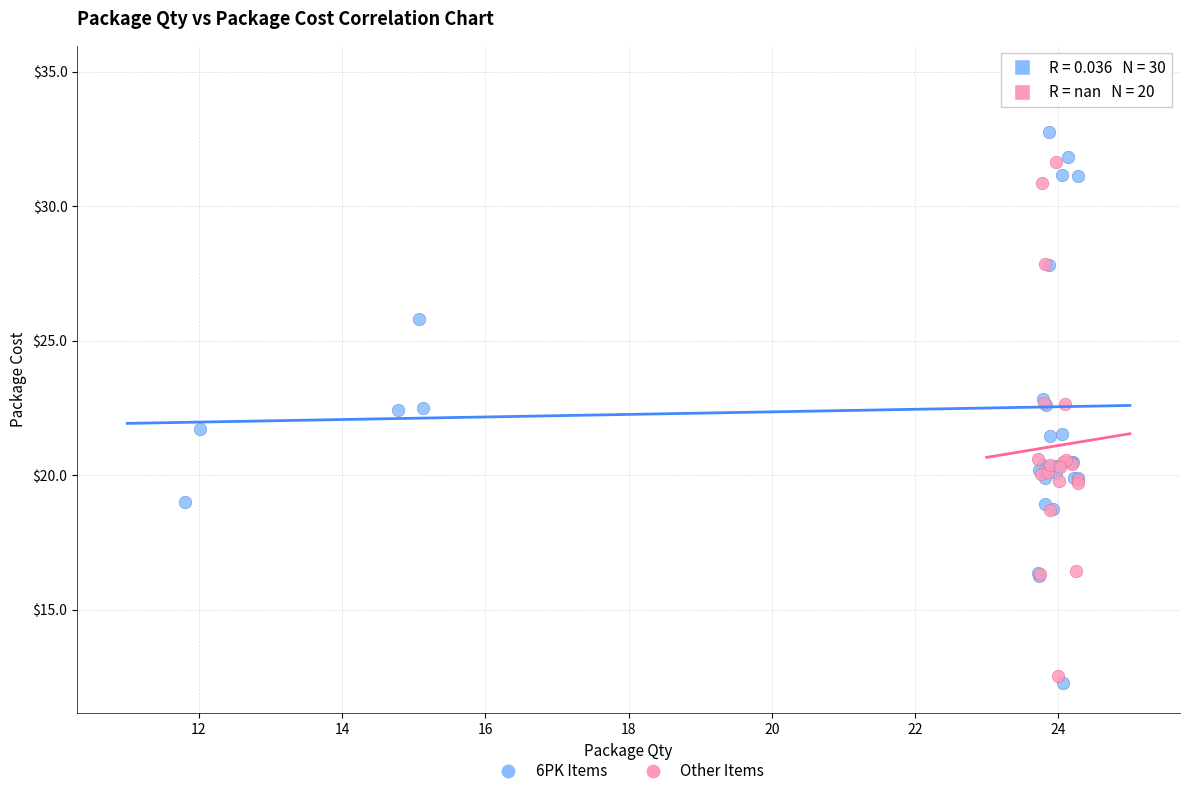

Which series has the widest spread of Y values?

6PK Items